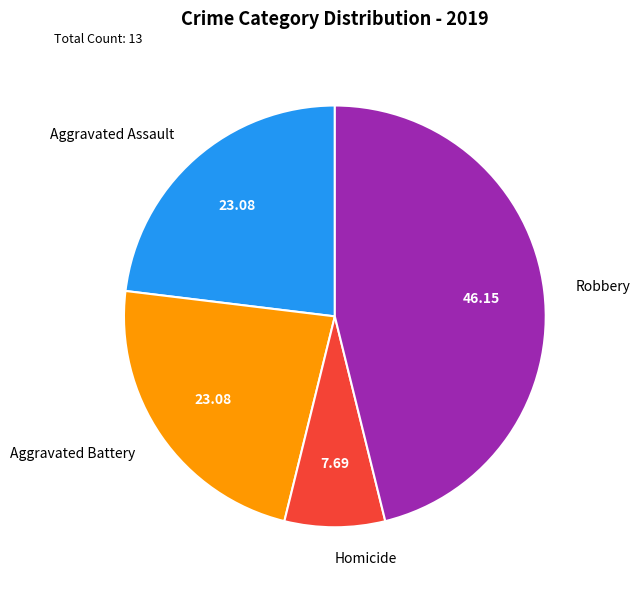

What is the ratio of the value at Homicide to the value at Aggravated Assault?

0.3